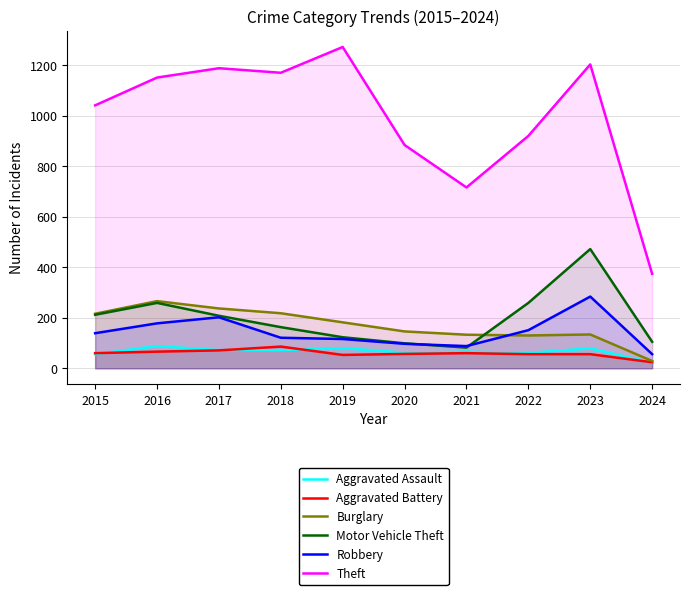

Is the value of Theft at 2022 greater than the value of Motor Vehicle Theft at 2018?

Yes